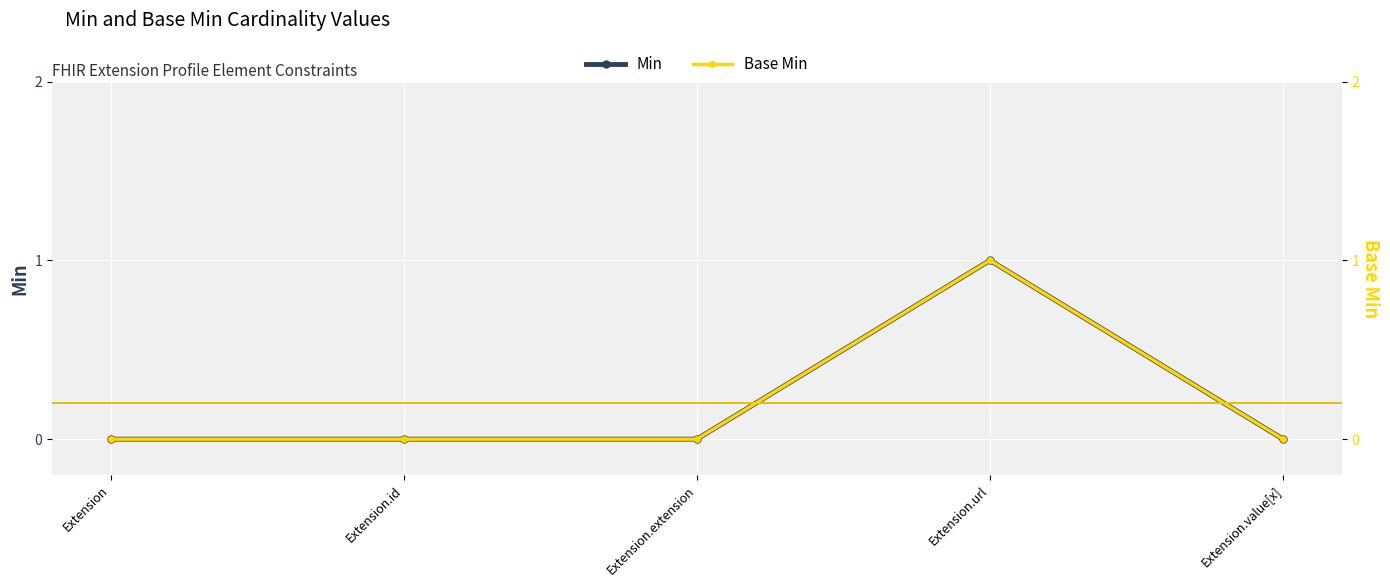

Does the chart display data point markers on the line(s)?

Yes